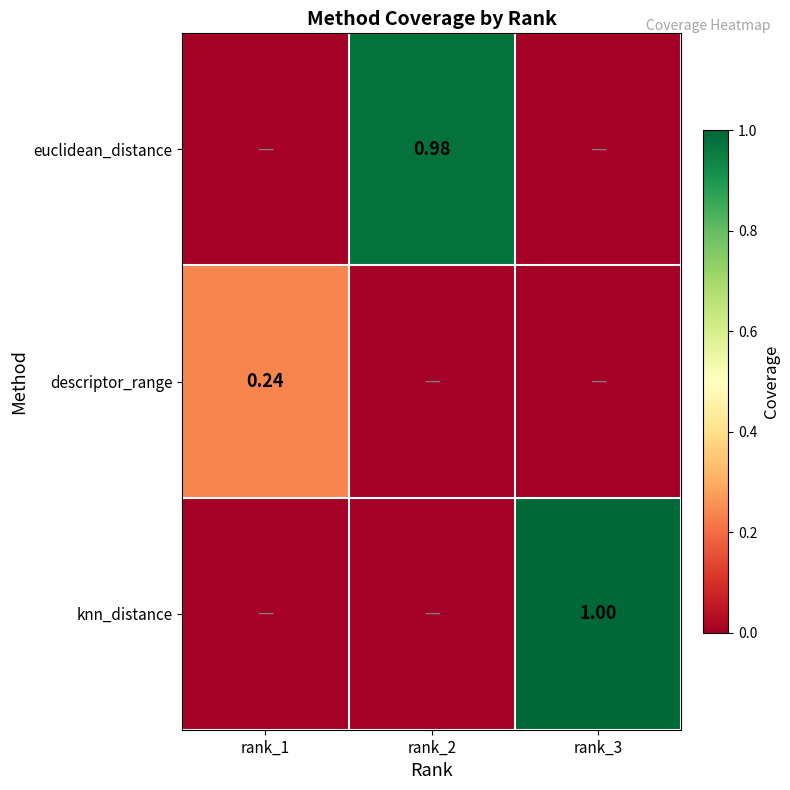

What is the difference between the maximum and minimum values in the euclidean_distance series?

1.0